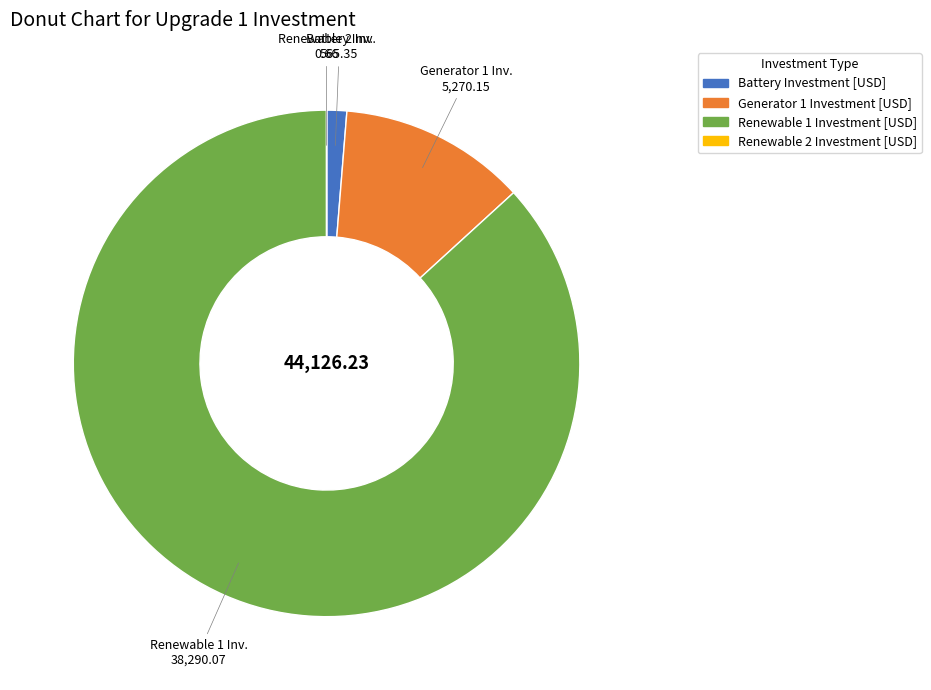

Between Renewable 1 Investment [USD] and Battery Investment [USD], which is larger?

Renewable 1 Investment [USD]